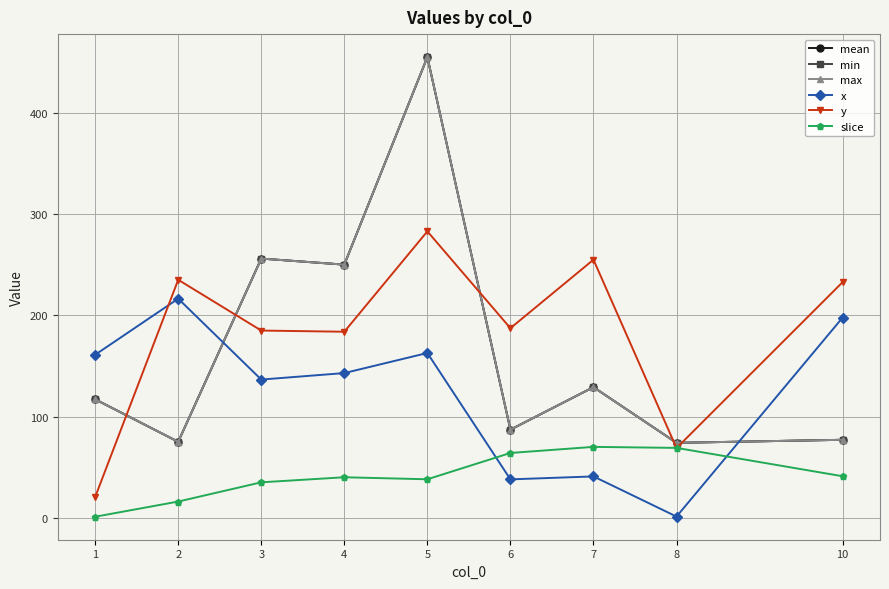

Is this an area chart (filled region under the line)?

No